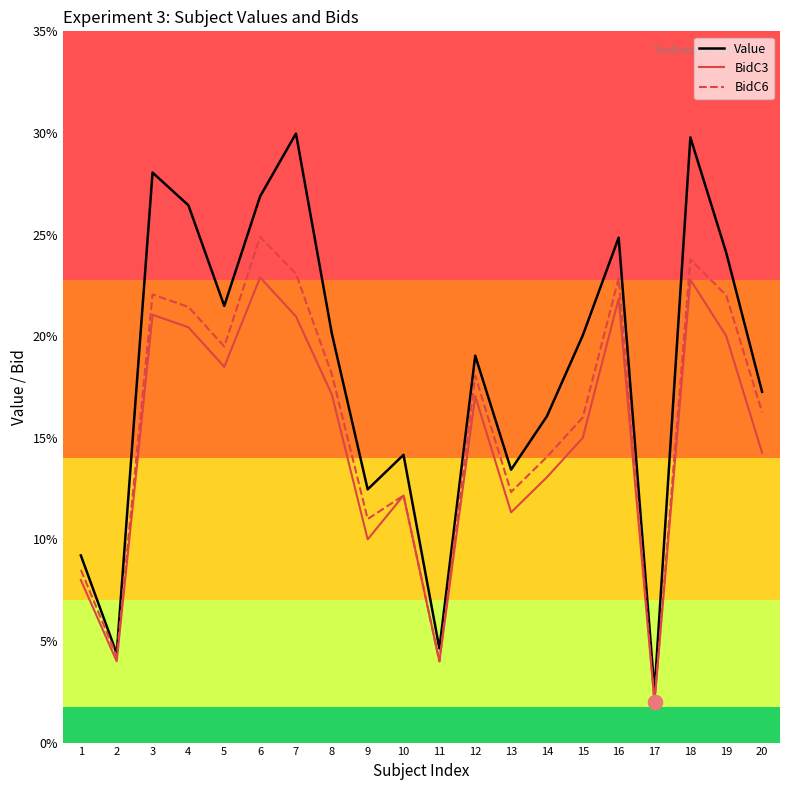

Count the number of categories in the chart.

20